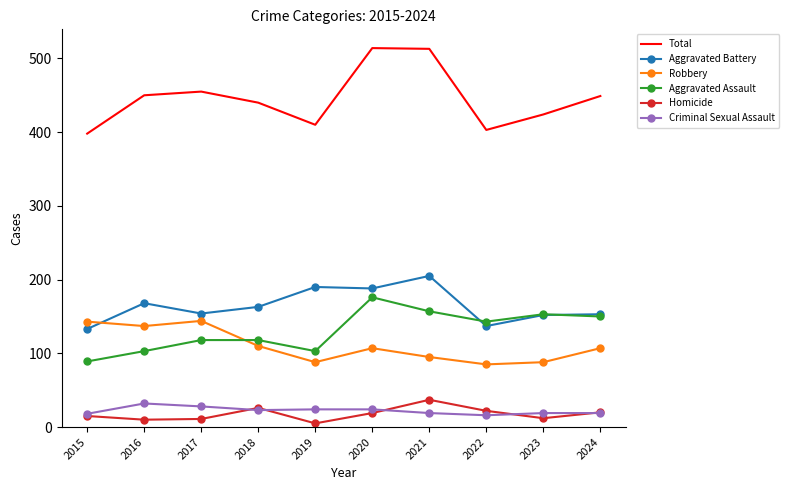

Which series has the largest total across all categories?

Total